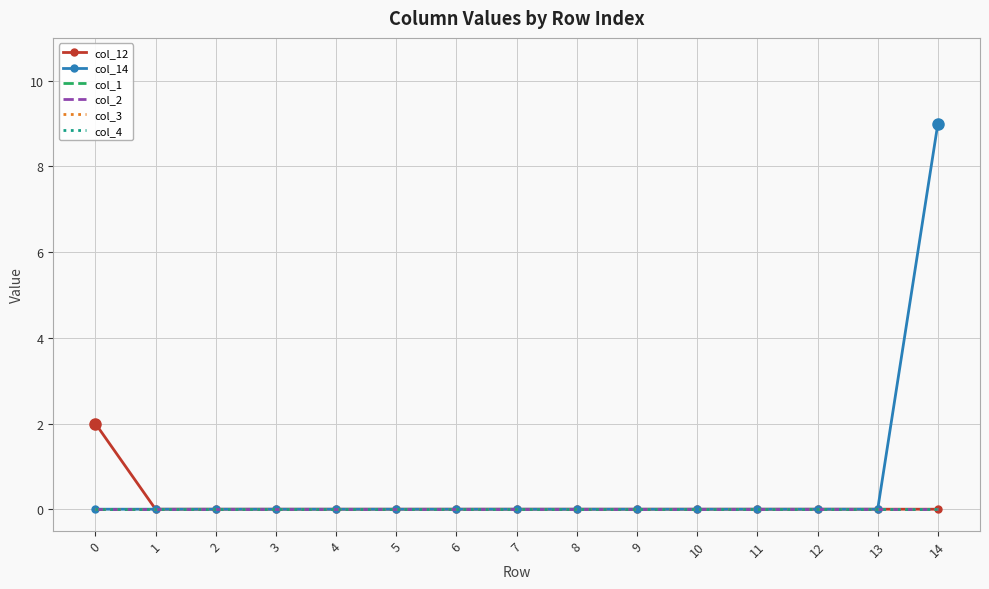

True or false: col_12 and col_3 cross at least once.

False